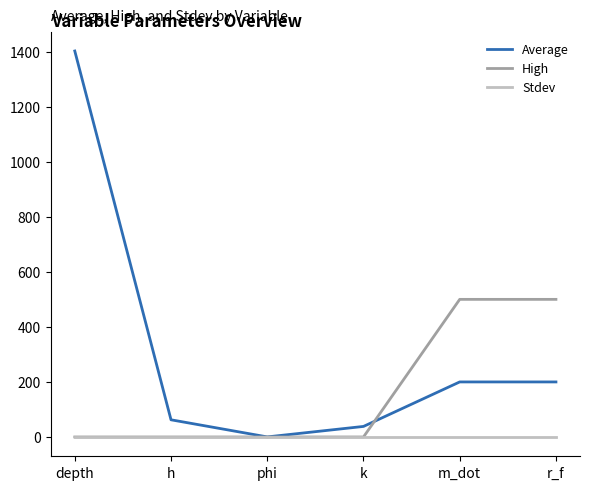

Rank the series by their average value, from lowest to highest.

Stdev, High, Average